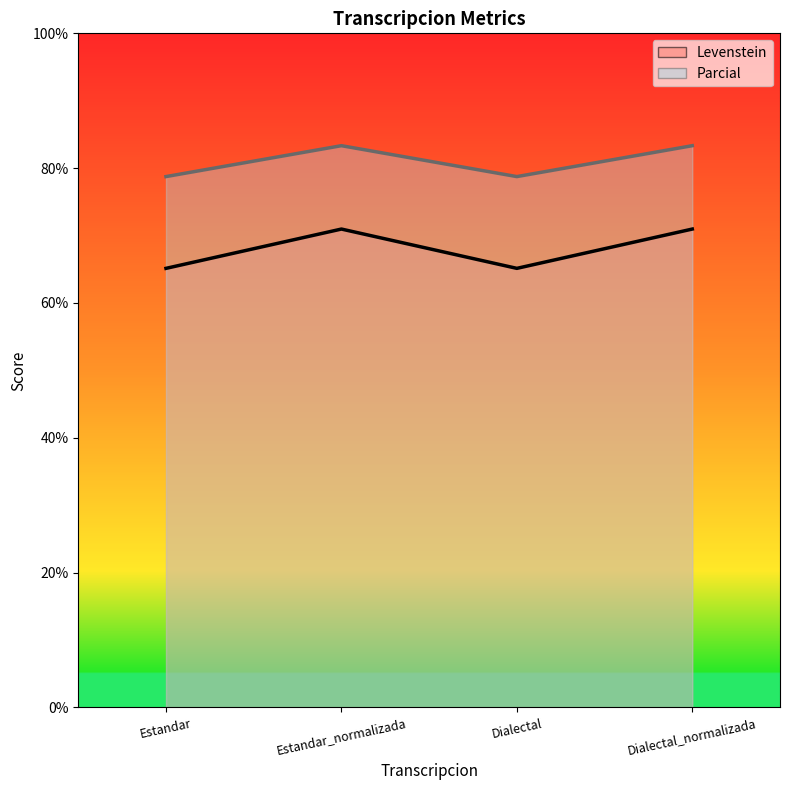

What is the total value across all series at Estandar?

143.9